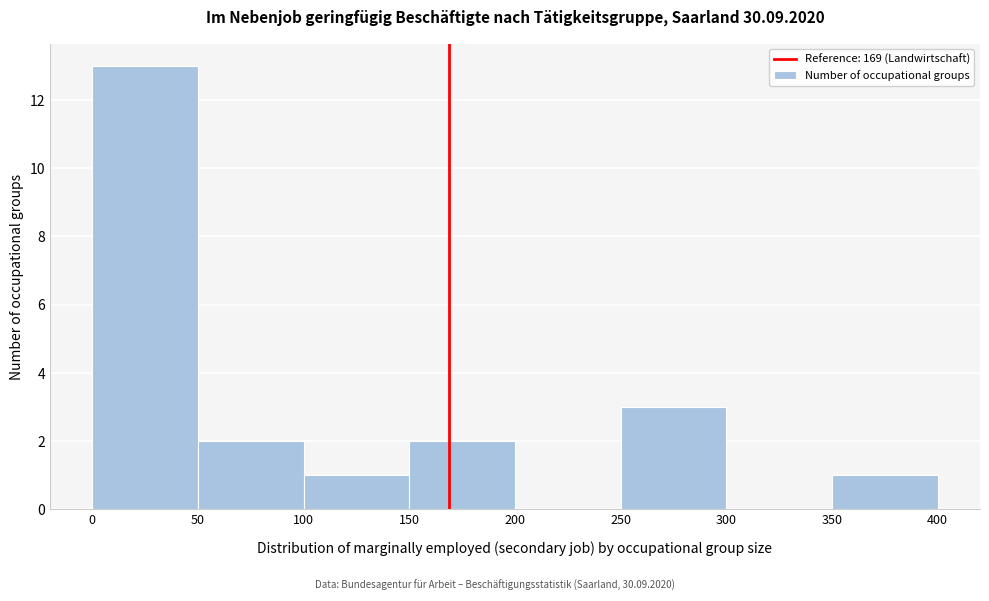

Which range on the x-axis has the tallest bar?

0 to 50